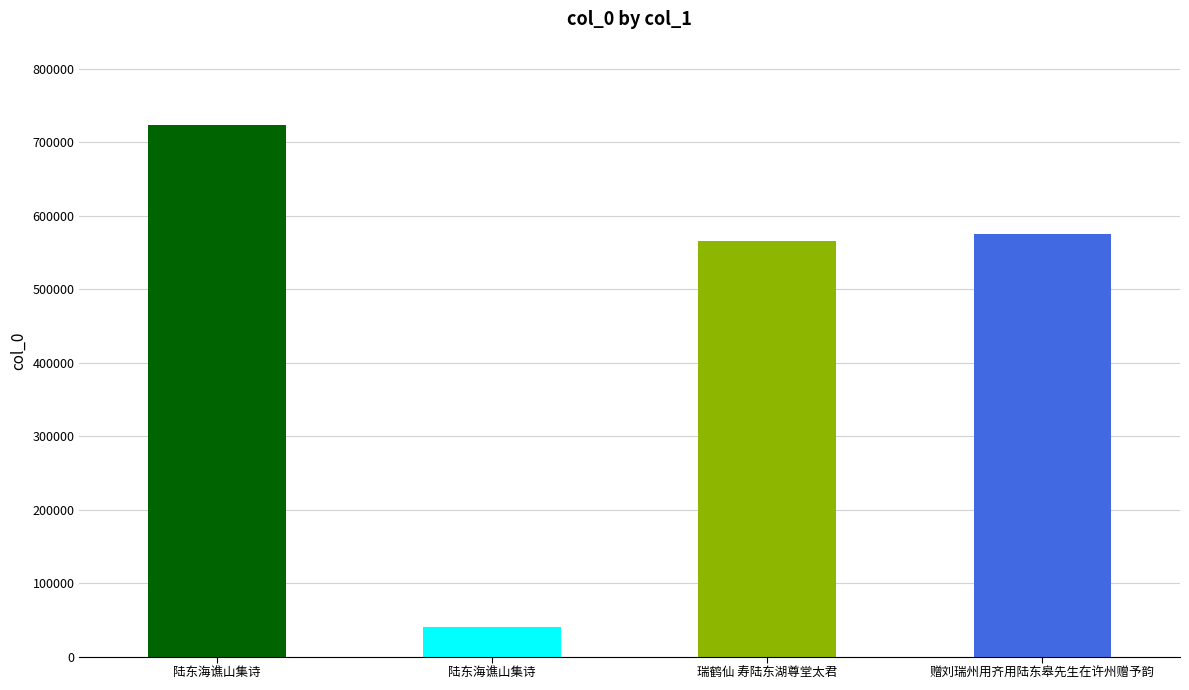

Reading left to right, what are all the values shown in this chart?

722895	40924	565273	575343